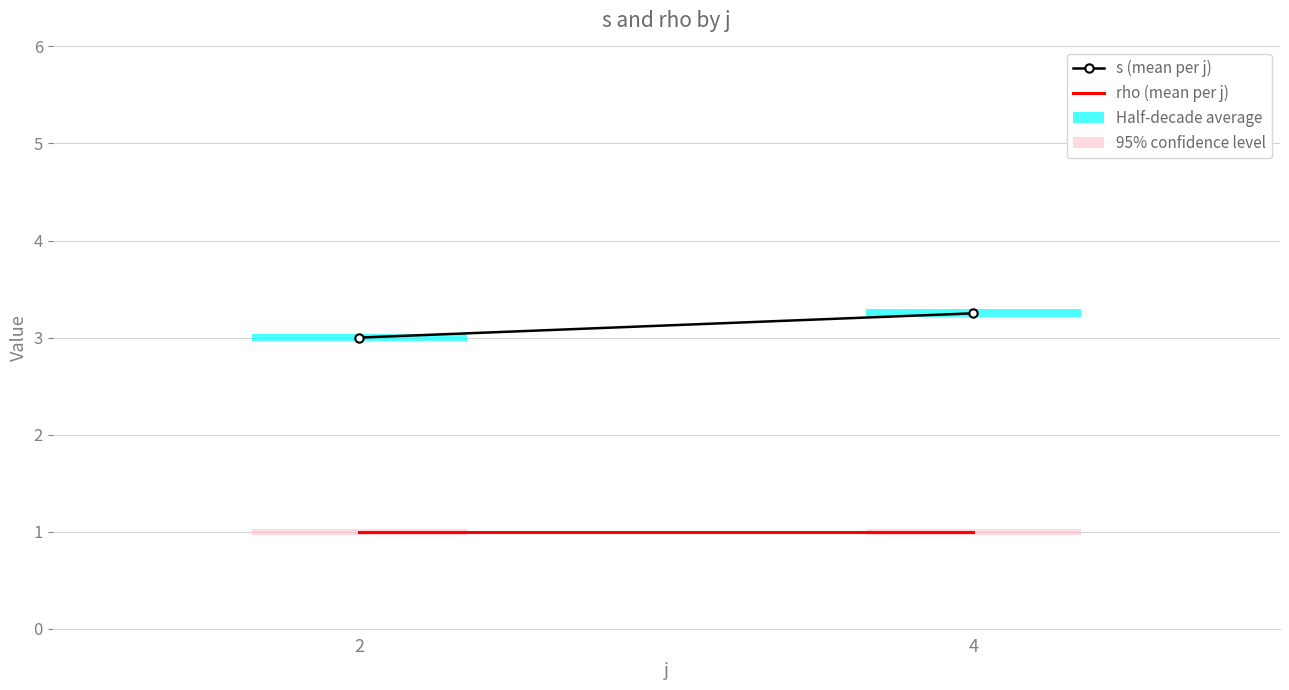

The rho (mean per j) series shows 1.0 at 2. True or false?

True